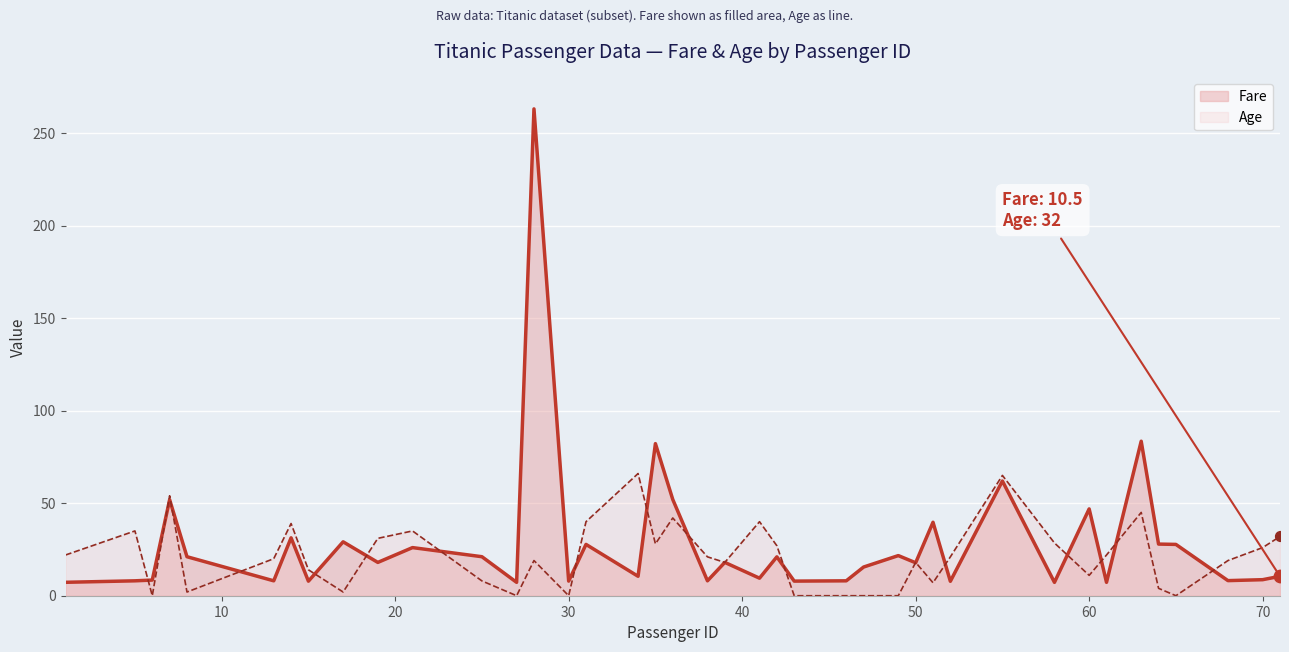

Which series has the widest spread of Y values?

Fare